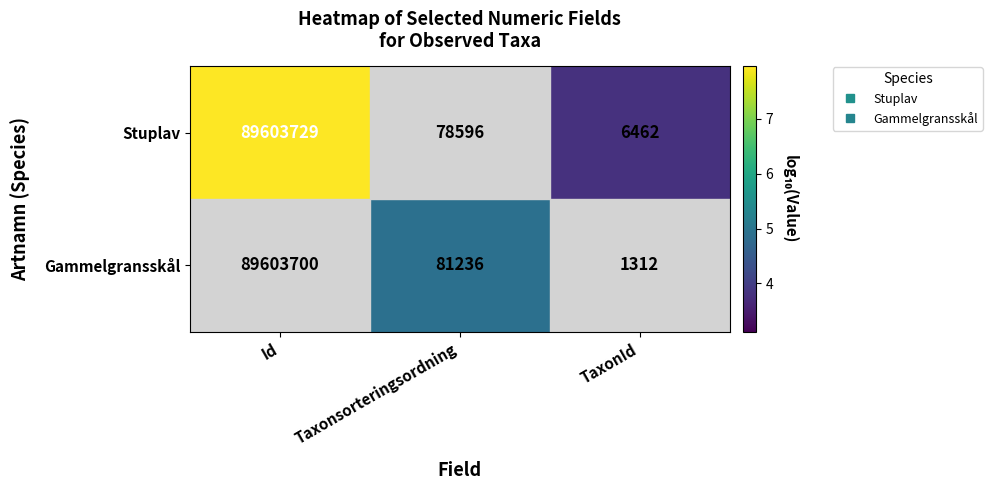

Which series has the largest total across all categories?

Stuplav